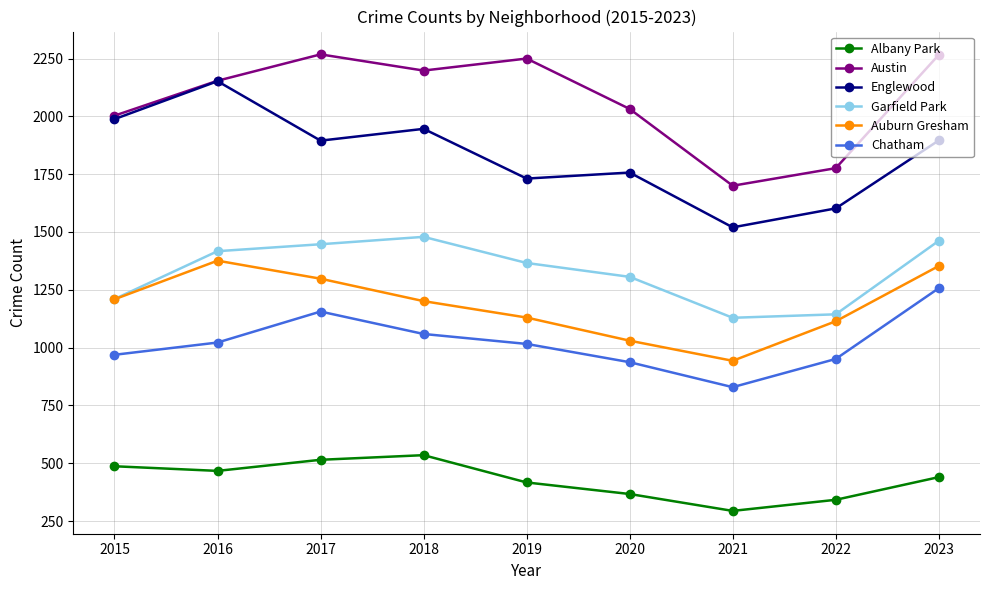

In Austin, how many points are higher than both neighbors (excluding endpoints)?

2